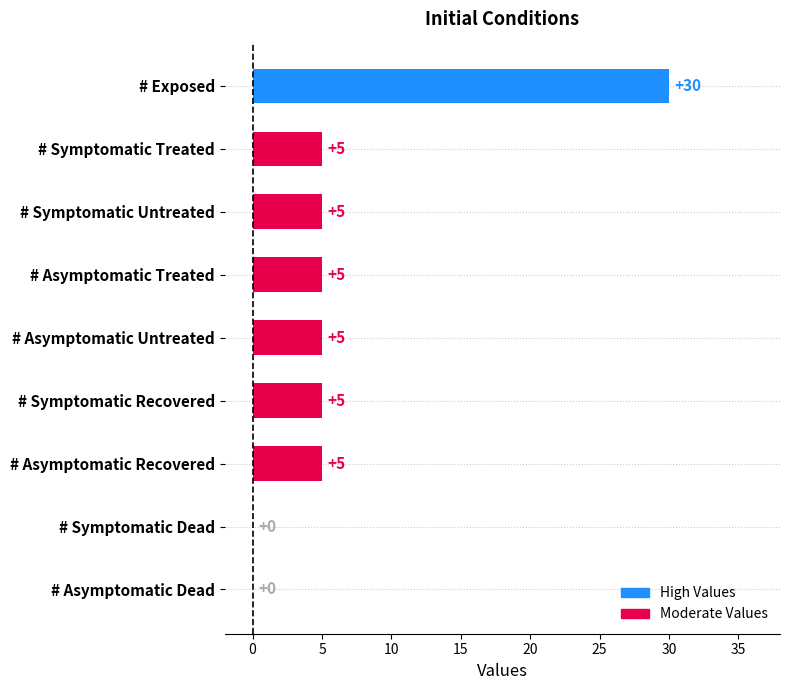

Count the number of data series in this chart.

1